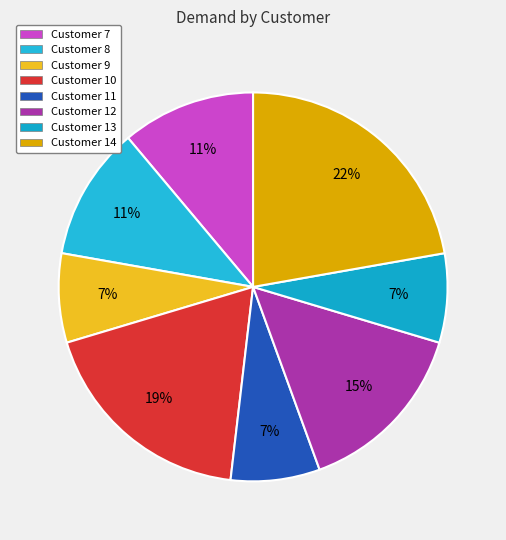

Is it true that Customer 14 is 22% of the pie?

True